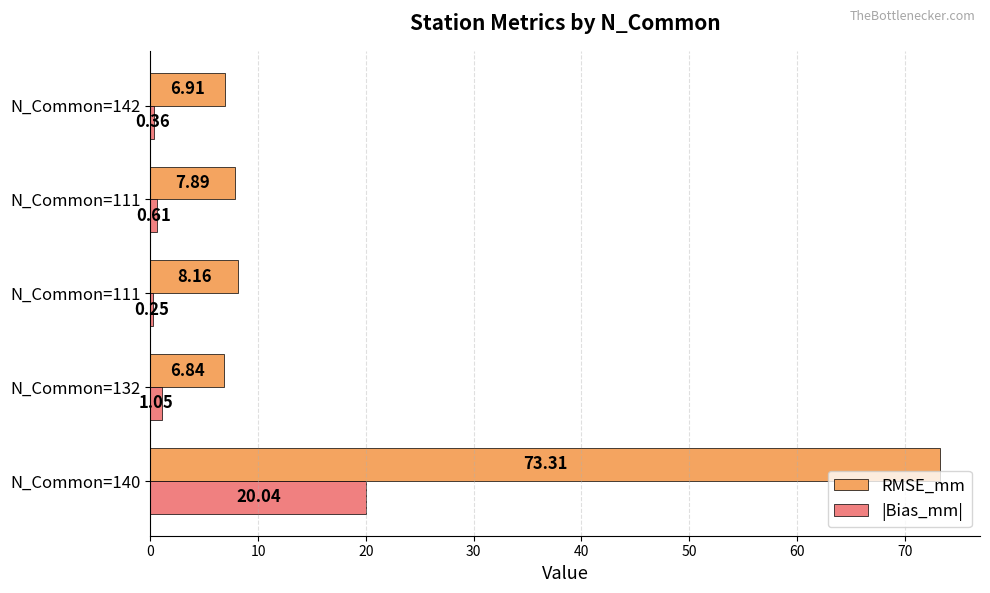

Reading left to right, what are all the values shown in this chart?

RMSE_mm: 73.3	6.8	8.2	7.9	6.9
|Bias_mm|: 20.0	1.1	0.2	0.6	0.4